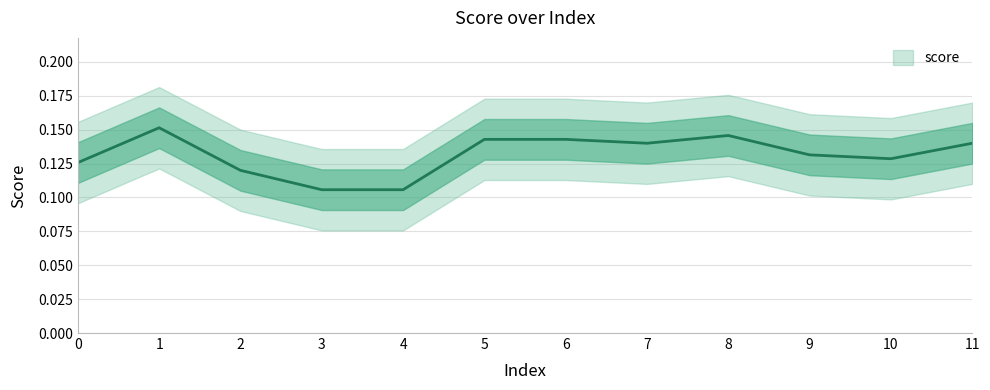

Count the number of categories in the chart.

12